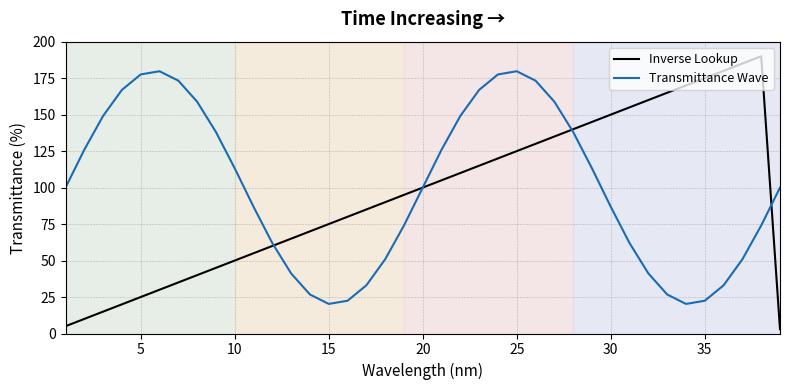

List the series in order of their peak value, highest first.

Inverse Lookup, Transmittance Wave